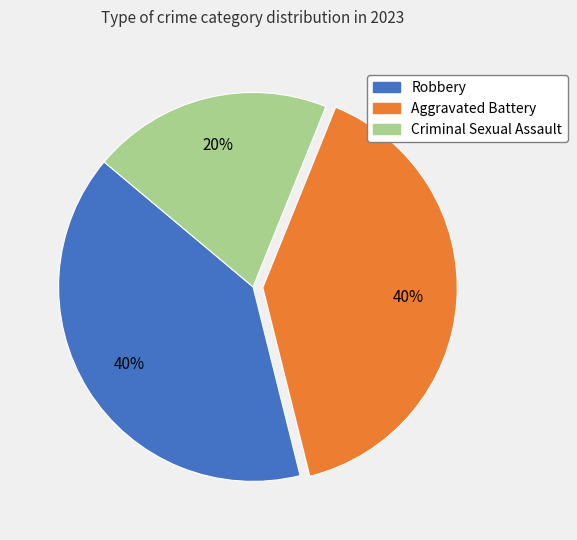

To the nearest percent, what is the difference between the largest and smallest slice percentages?

20%